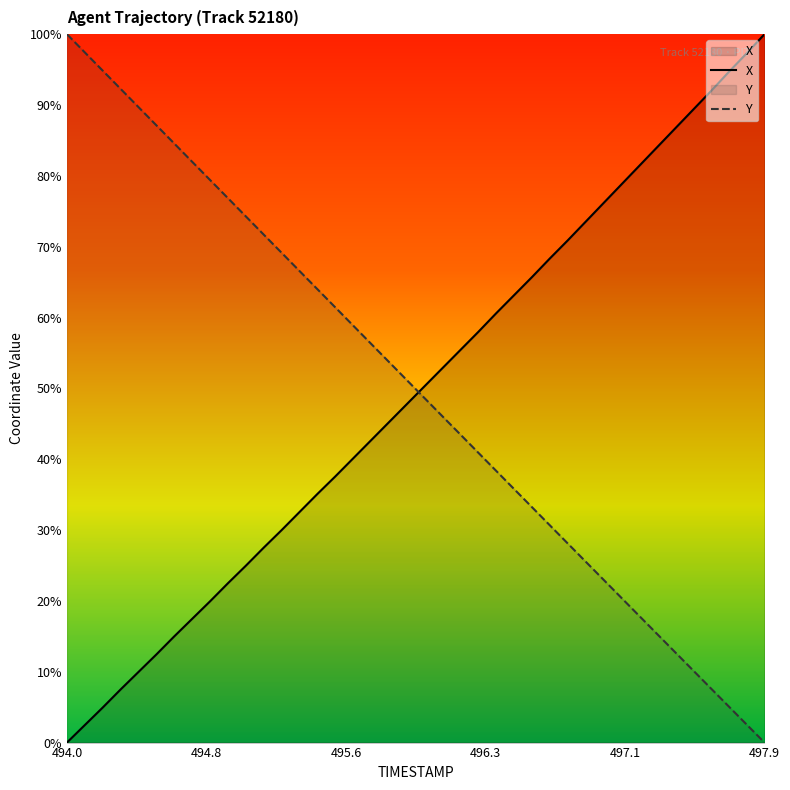

Which label corresponds to the smallest value in the chart?

494.0